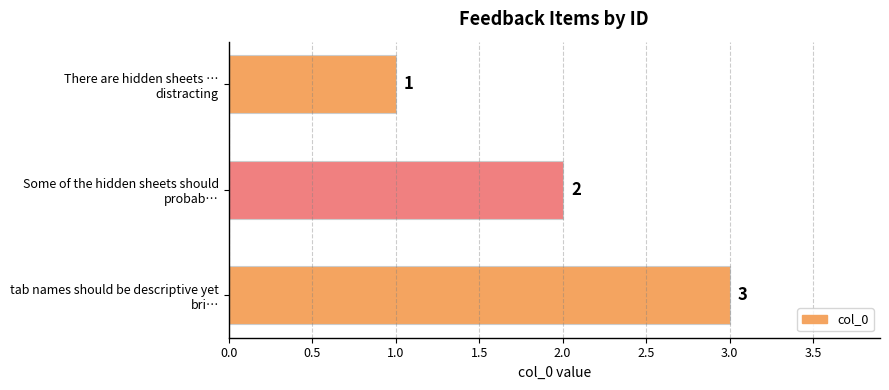

What is the greatest value displayed?

3